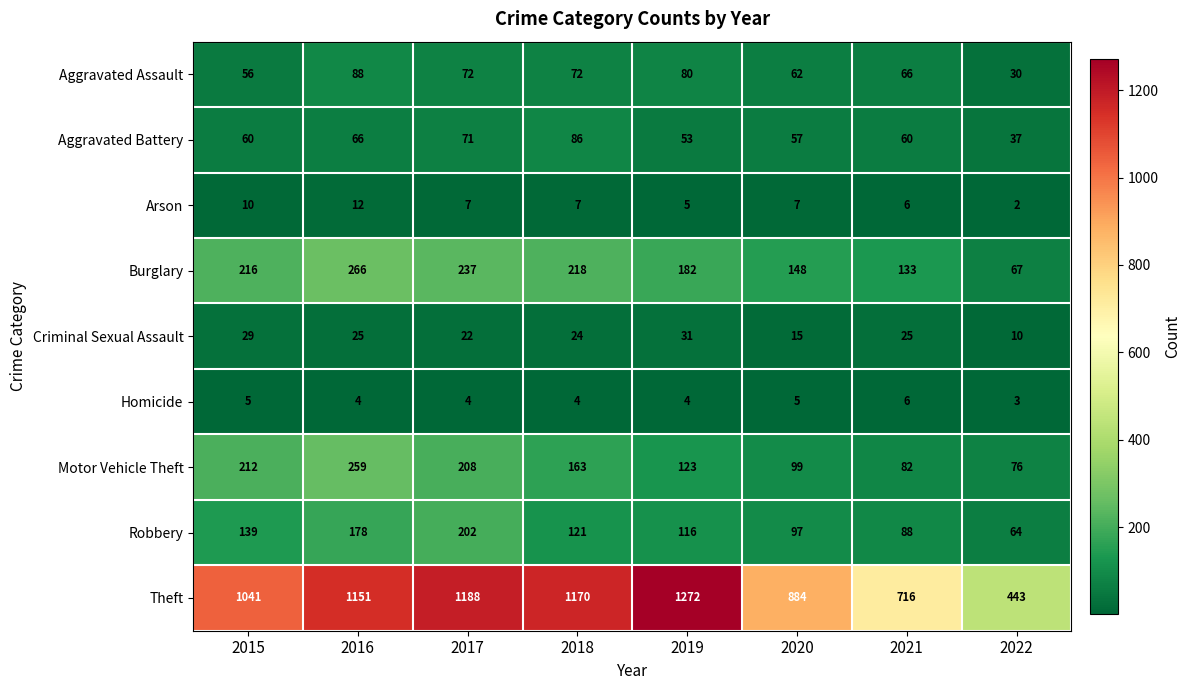

What is the sum of all Theft values?

7865